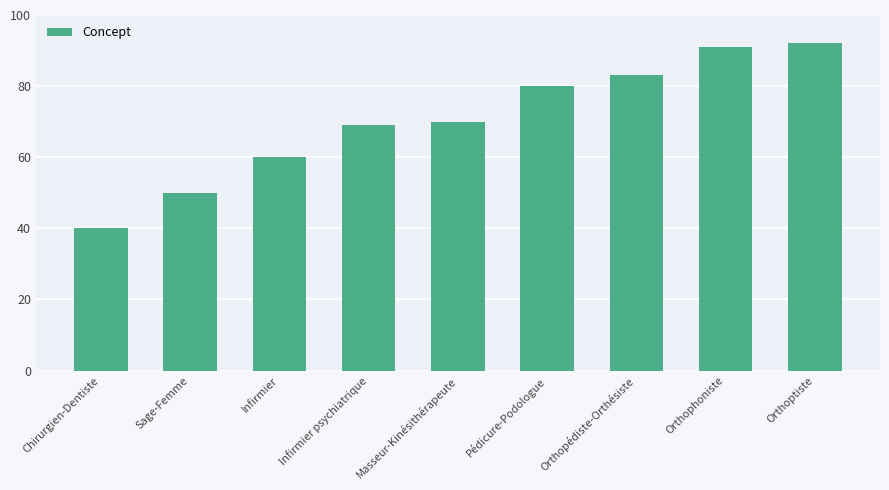

Between Chirurgien-Dentiste and Orthoptiste, which is larger?

Orthoptiste